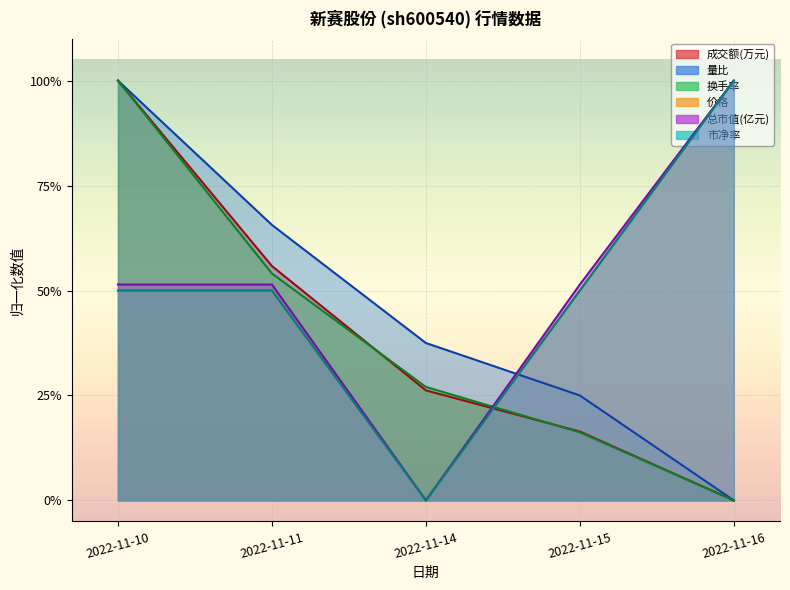

Does the chart display data point markers on the line(s)?

No